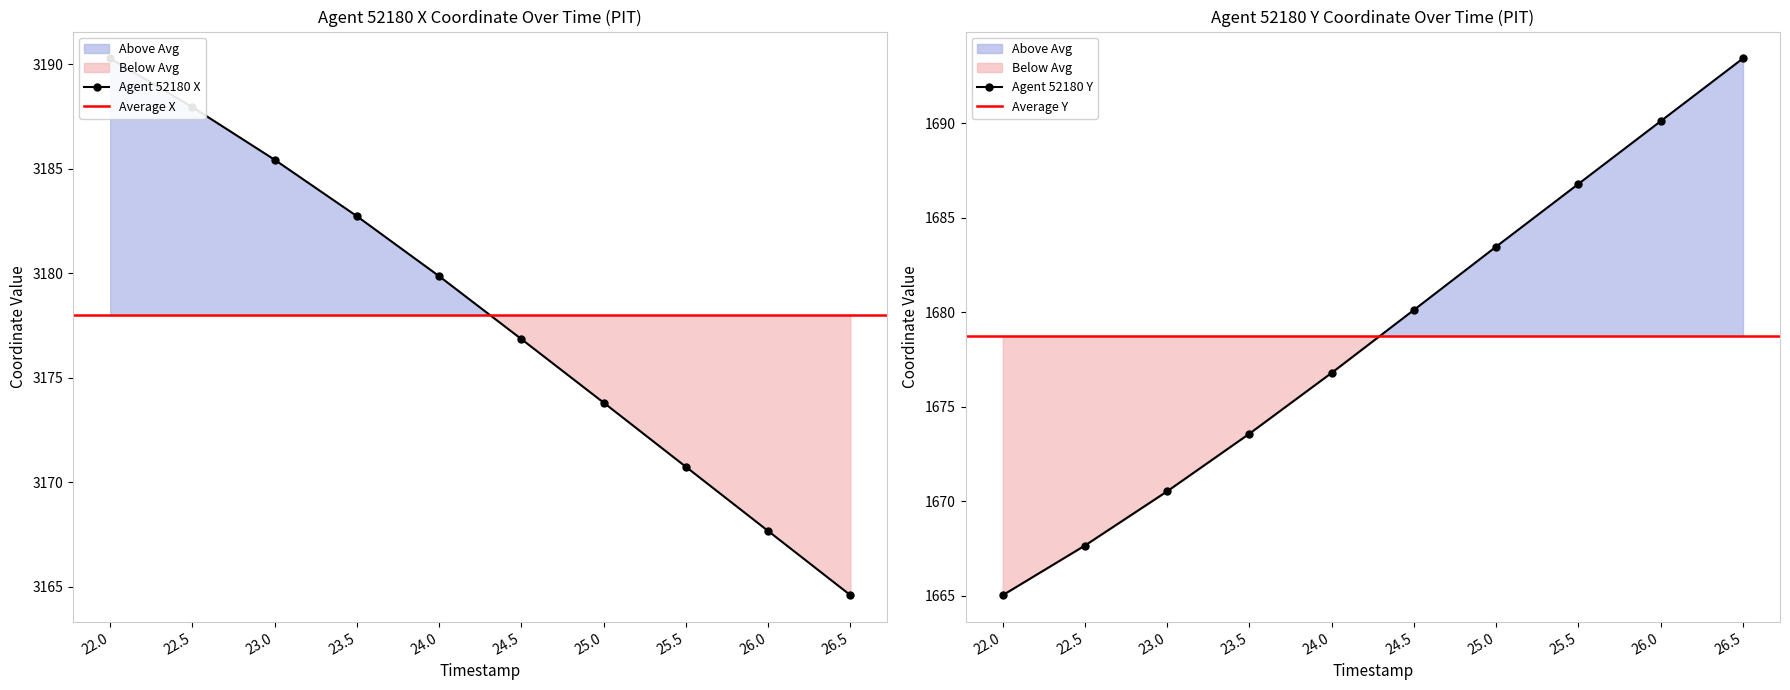

Reading left to right, transcribe all the data shown in this chart.

X: 3190.3	3187.9	3185.4	3182.7	3179.8	3176.8	3173.8	3170.7	3167.7	3164.6
Y: 1665.0	1667.7	1670.5	1673.6	1676.8	1680.1	1683.5	1686.8	1690.1	1693.4